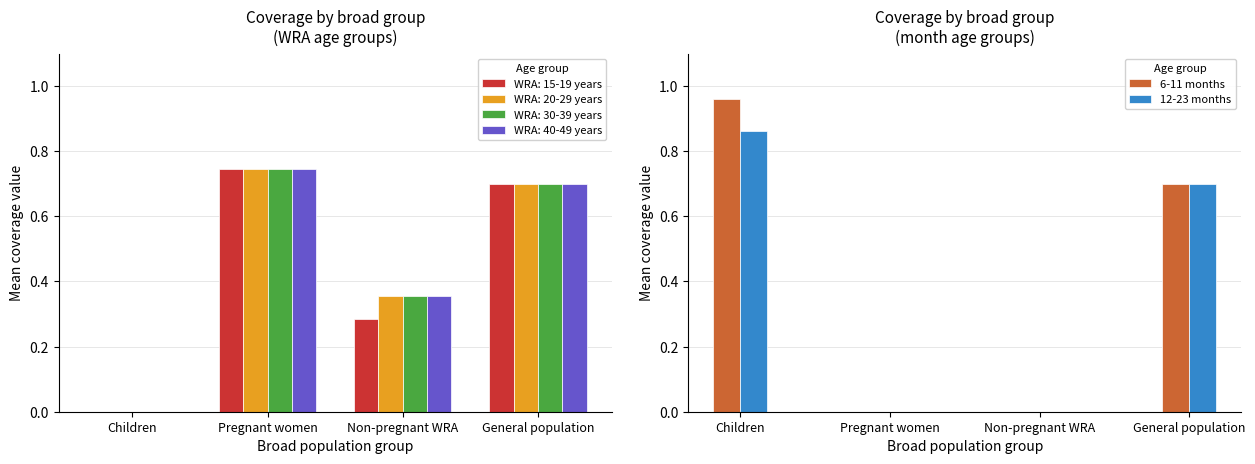

Rank the series at Non-pregnant WRA from highest to lowest value.

6-11 months, 12-23 months